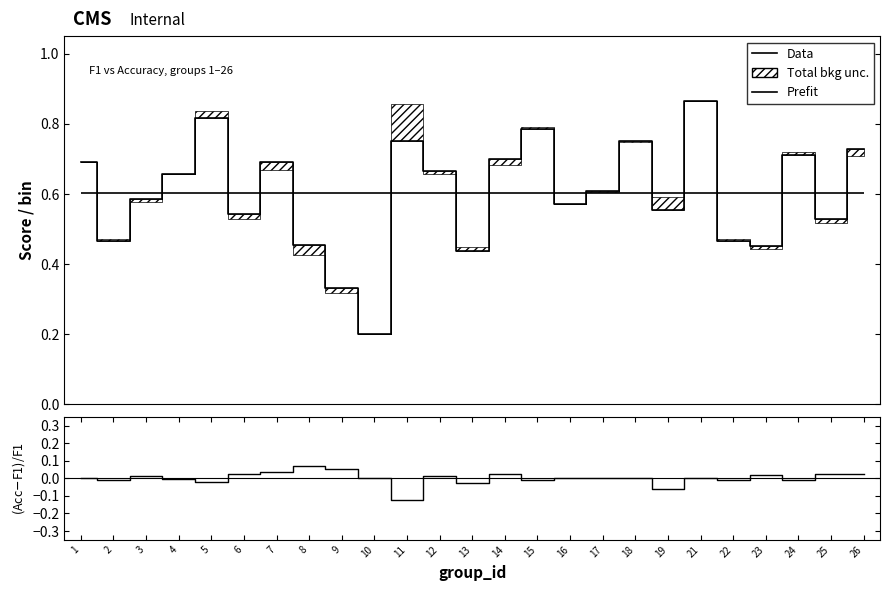

True or false: Data and (Acc-F1)/F1 intersect in this chart.

False